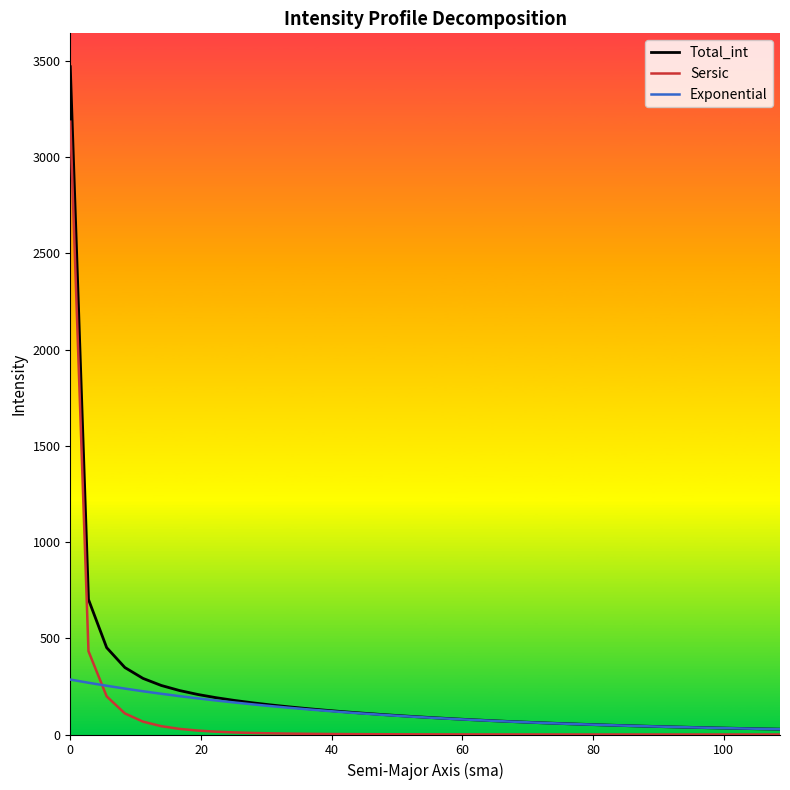

What is the maximum value shown in the chart?

3470.1